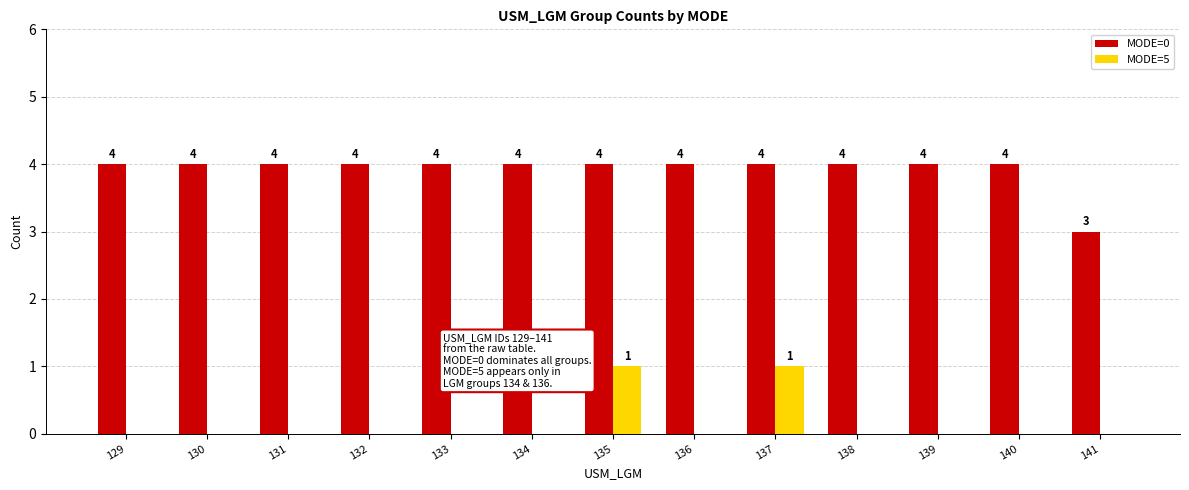

The MODE=5 series shows 1 at 134. True or false?

False